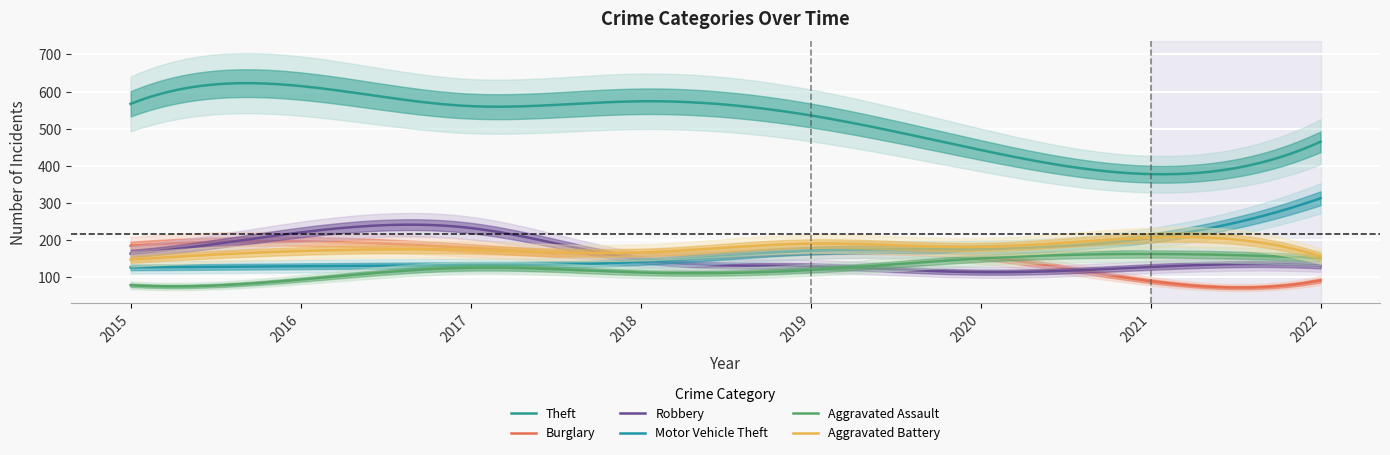

At which label does Aggravated Assault first exceed 126?

2020